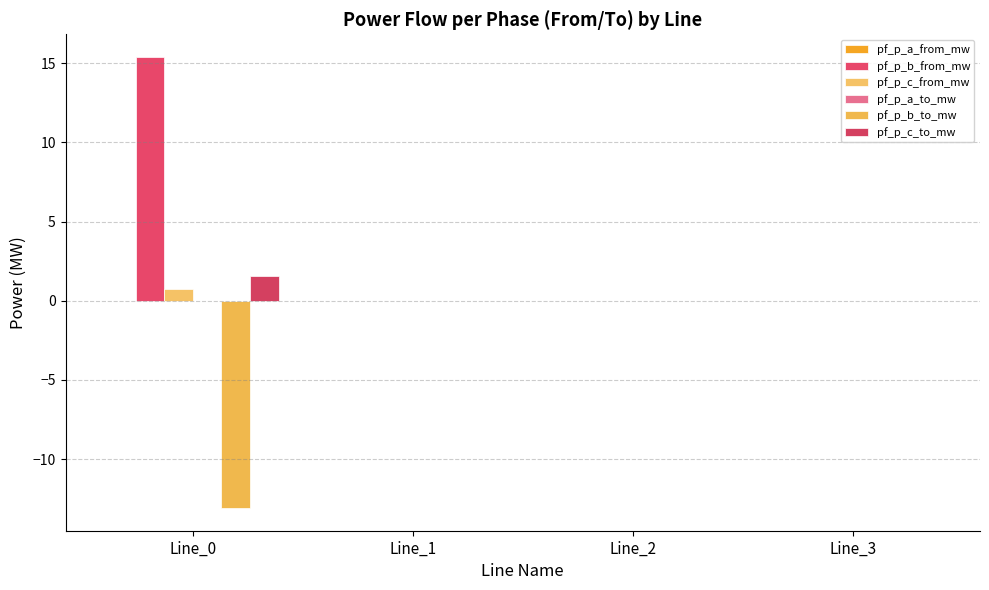

At which label does pf_p_b_from_mw first exceed 0?

Line_0